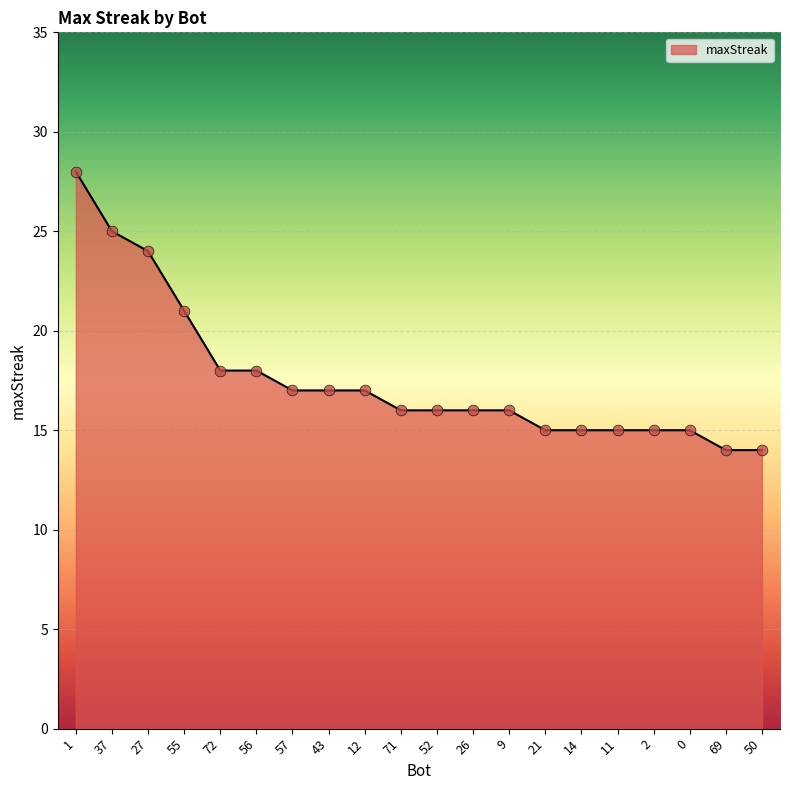

Approximately how many times larger is the value at 57 compared to 14?

1.1